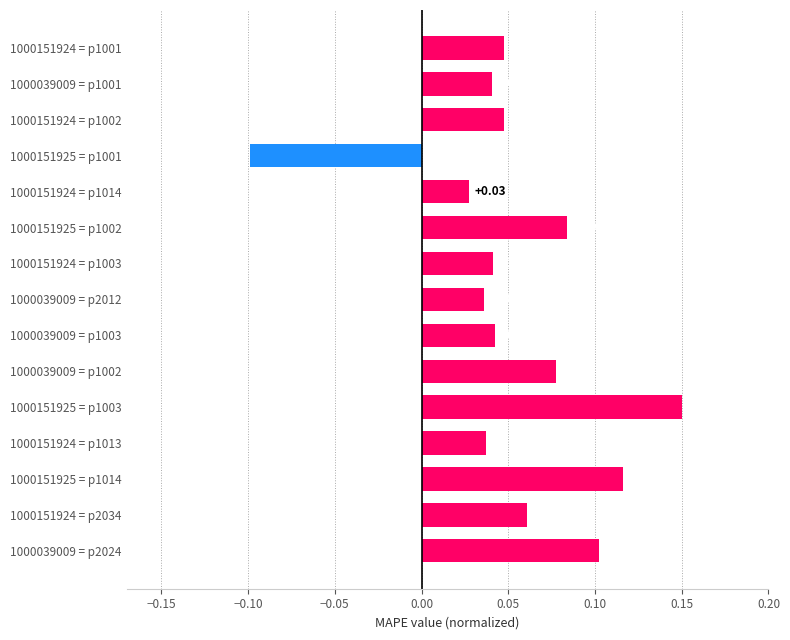

What is the sum of all values?

0.8